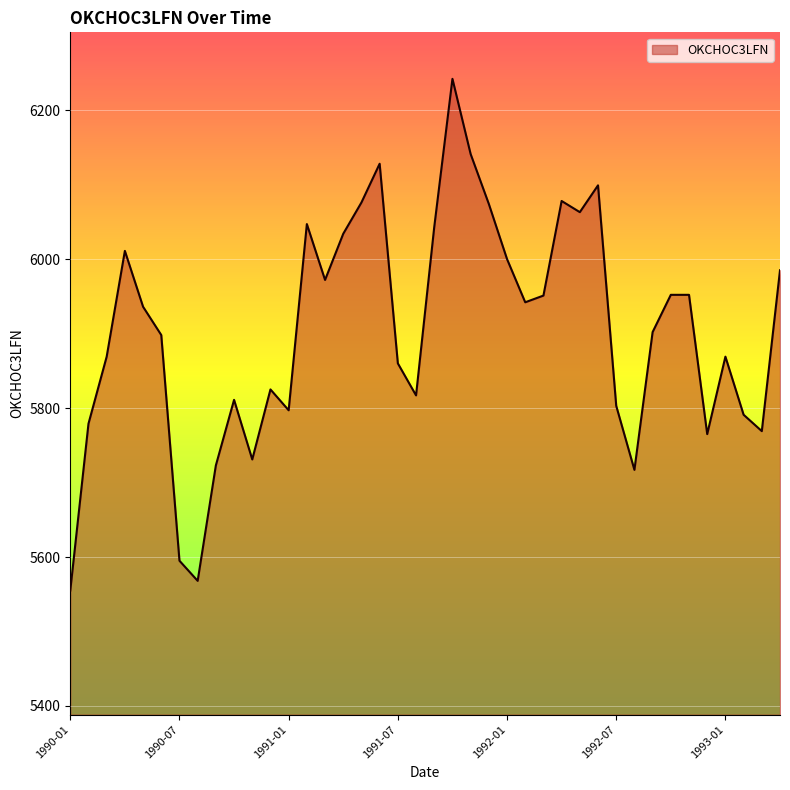

What is the minimum value shown in the chart?

5555